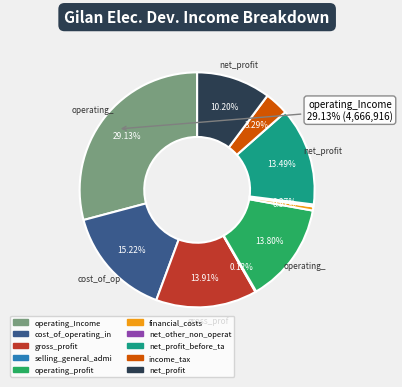

What is the smallest slice in the pie chart?

selling_general_administrative